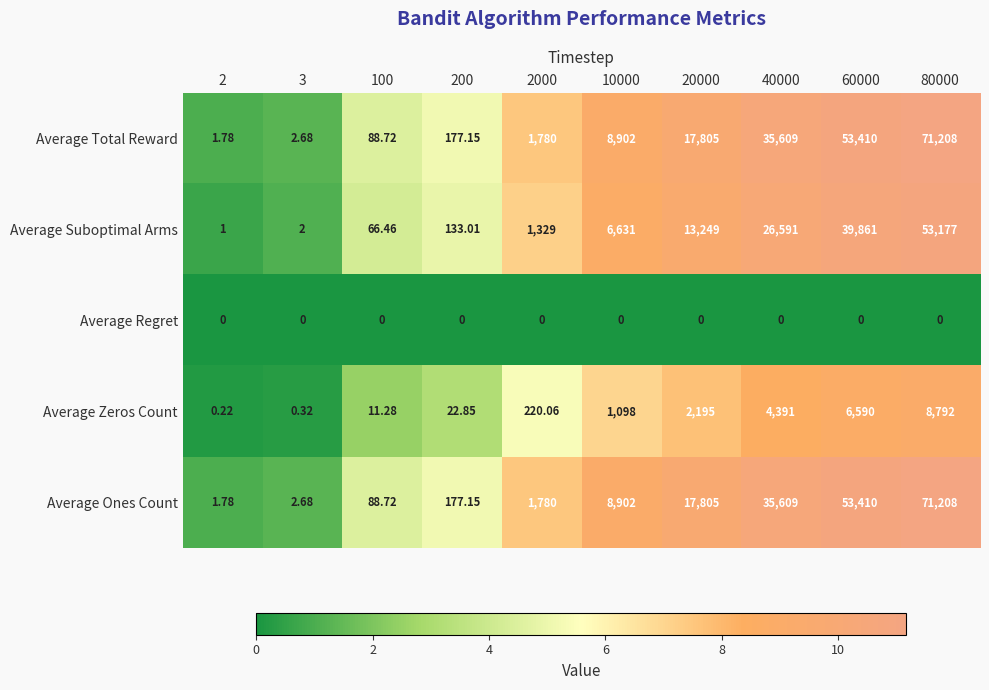

Is the value of Average Total Reward at 80000 greater than the value of Average Suboptimal Arms at 20000?

Yes